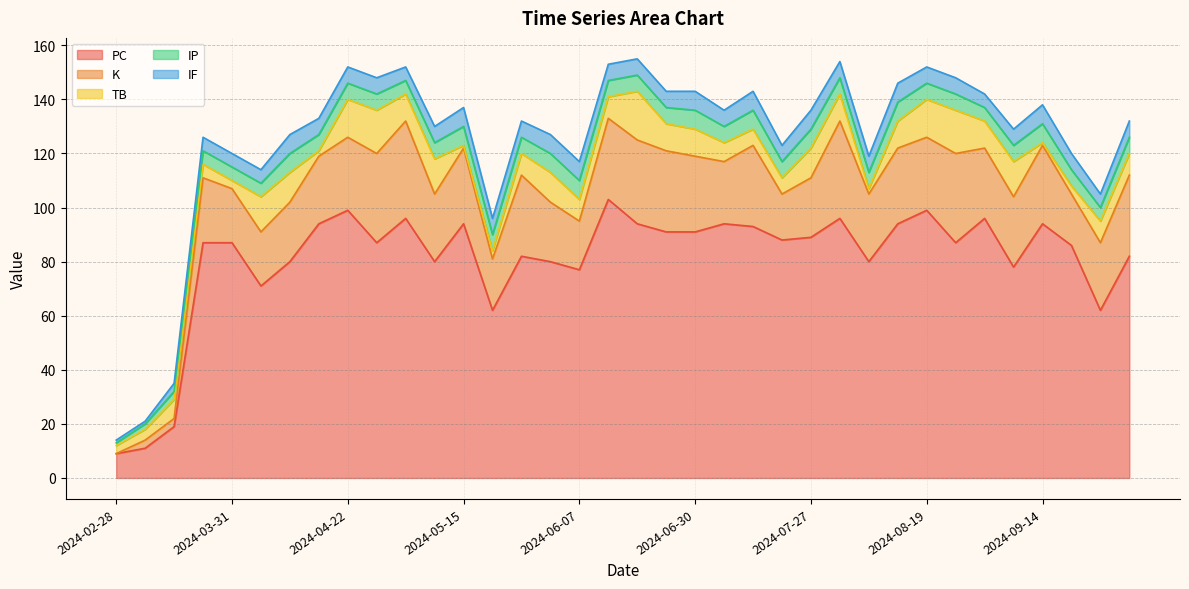

What is the sum of the IF values at 2024-03-04 and 2024-02-28?

2